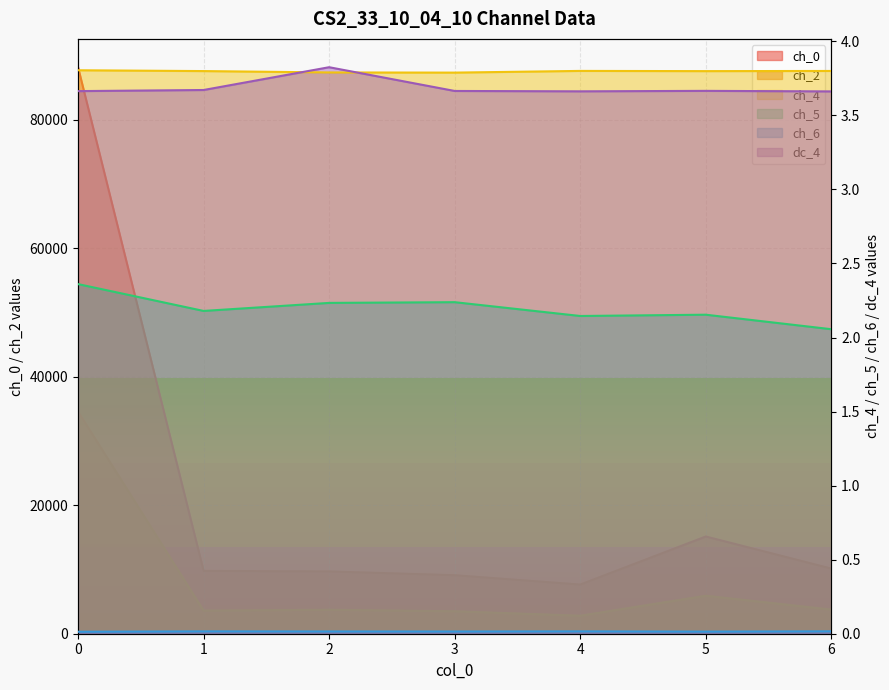

What is the total value across all series at 5?

21053.2